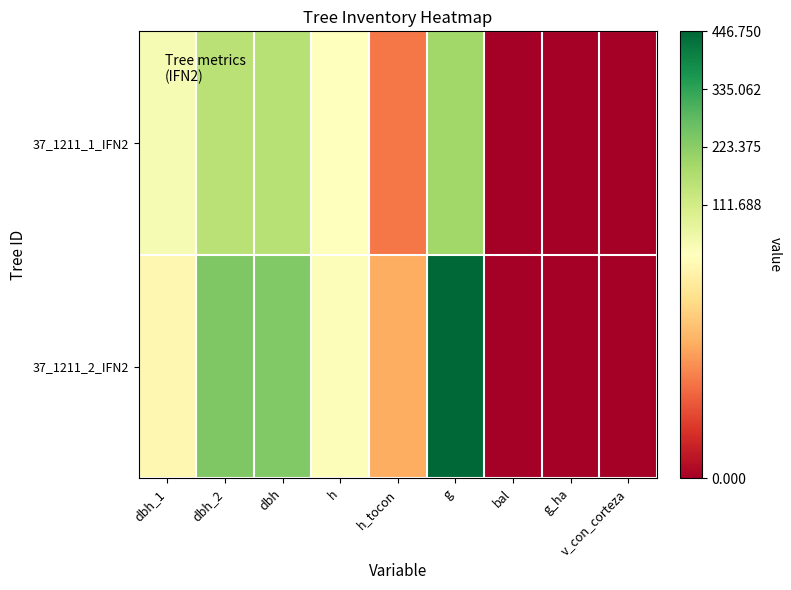

Reading right to left, transcribe all the data shown in this chart.

37_1211_1_IFN2: v_con_corteza=0.0	g_ha=0.0	bal=0.0	g=191.1	h_tocon=6.5	h=15.6	dbh=157.0	dbh_2=155.0	dbh_1=31.8
37_1211_2_IFN2: v_con_corteza=0.0	g_ha=0.0	bal=0.0	g=446.8	h_tocon=9.0	h=23.9	dbh=237.0	dbh_2=240.0	dbh_1=14.2